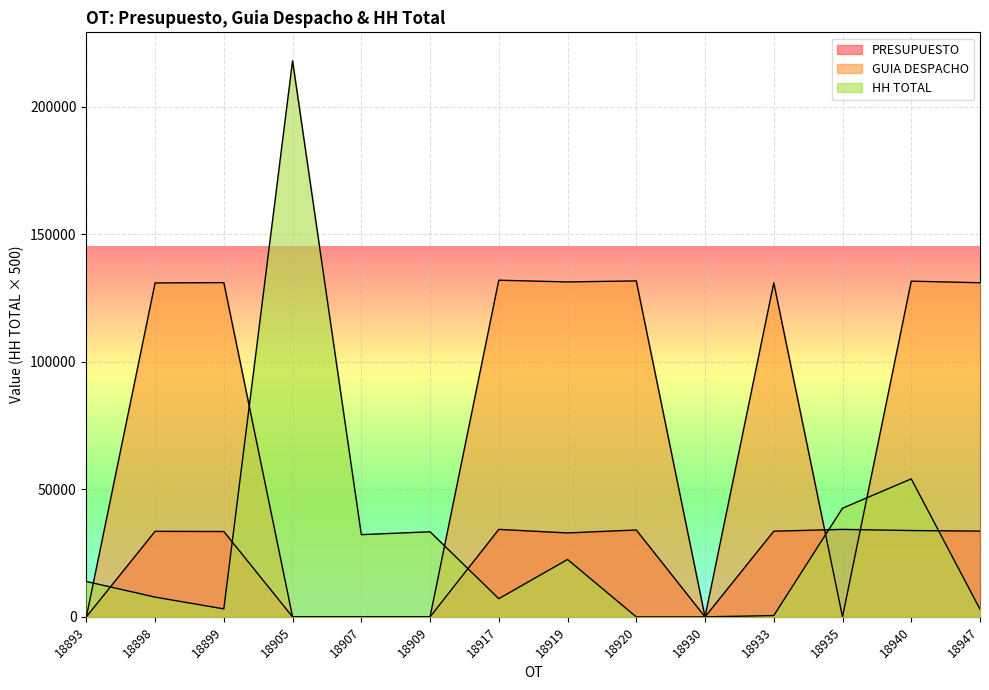

What is the value of the GUIA DESPACHO point at the 11th from the left?

131047